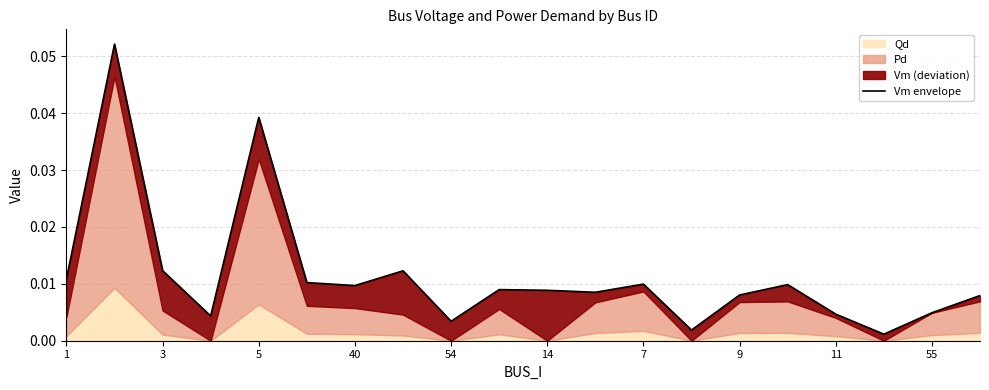

At which label is the value closest to 0?

17